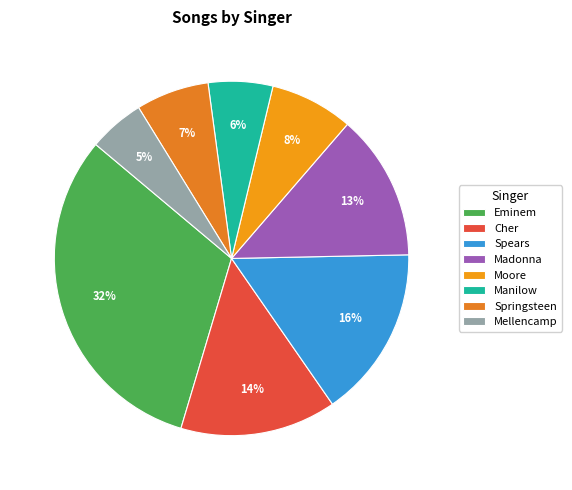

What is the ratio of the value at Madonna to the value at Eminem?

0.4